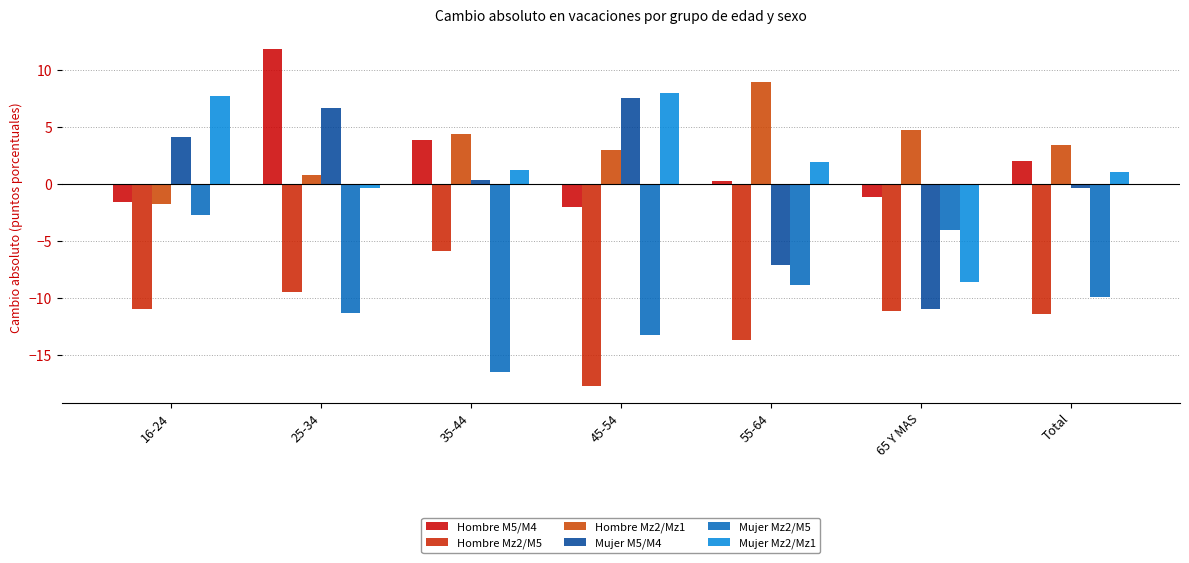

At 35-44, list the series in order from smallest to largest.

Mujer Mz2/M5, Hombre Mz2/M5, Mujer M5/M4, Mujer Mz2/Mz1, Hombre M5/M4, Hombre Mz2/Mz1